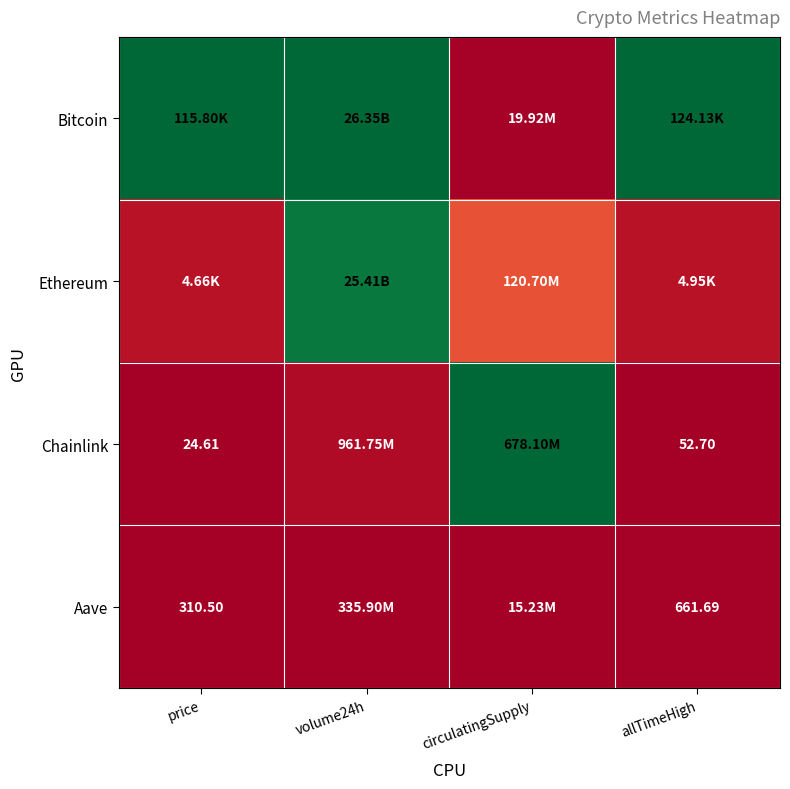

At which label does Chainlink reach its minimum?

price